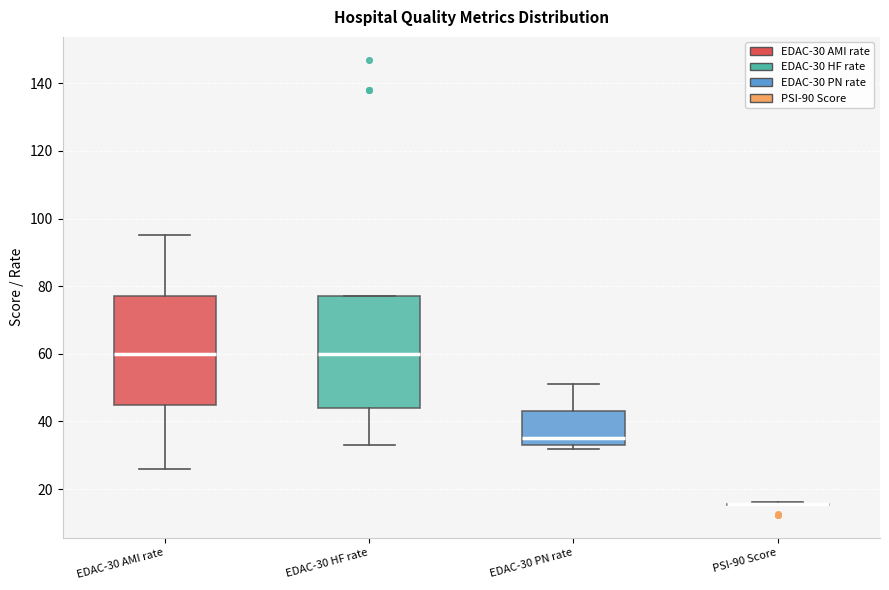

Where does the median line of the box for EDAC-30 HF rate sit on the y-axis? The values are not printed on the chart, so give them approximately, as read against the axis.

60